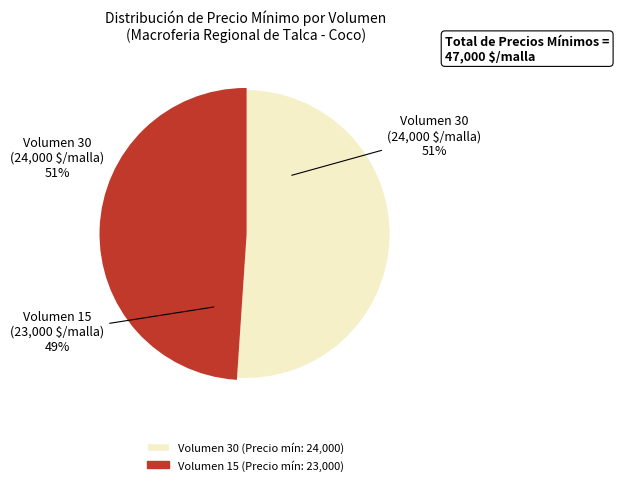

How much of the chart is everything except Volumen 15?

51.1%